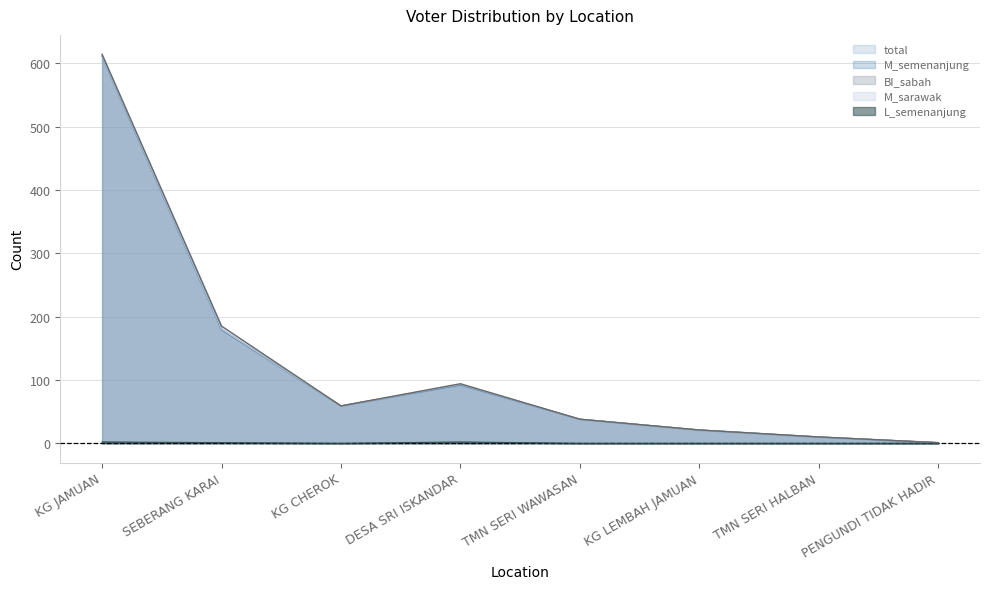

What is the total value across all series at DESA SRI ISKANDAR?

374